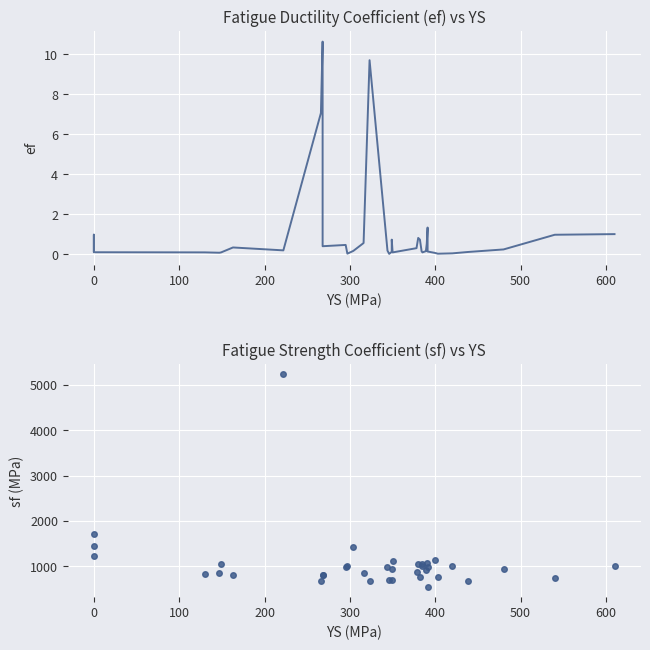

Is the value of ef at 23 greater than the value of sf at 9?

No